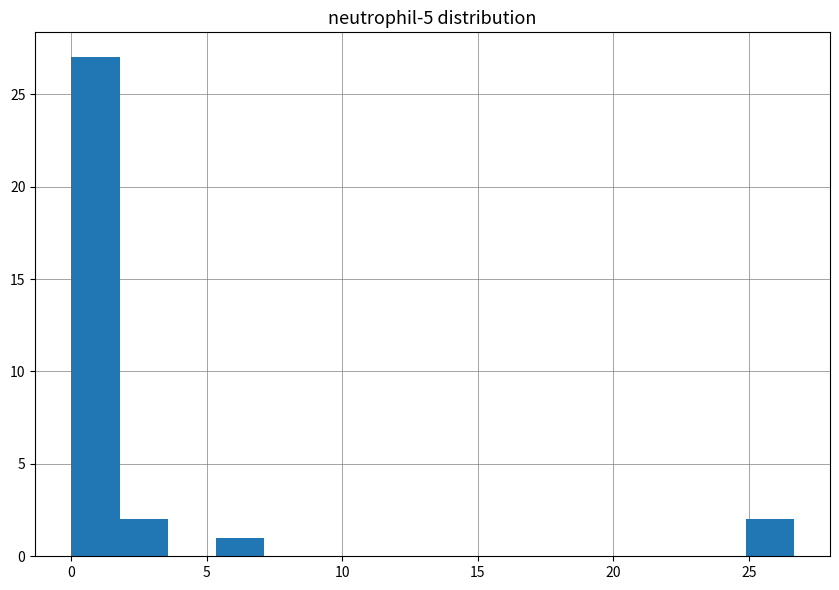

Around what value on the x-axis is the tallest bar? Give the approximate position of its centre, as read against the axis.

1.0